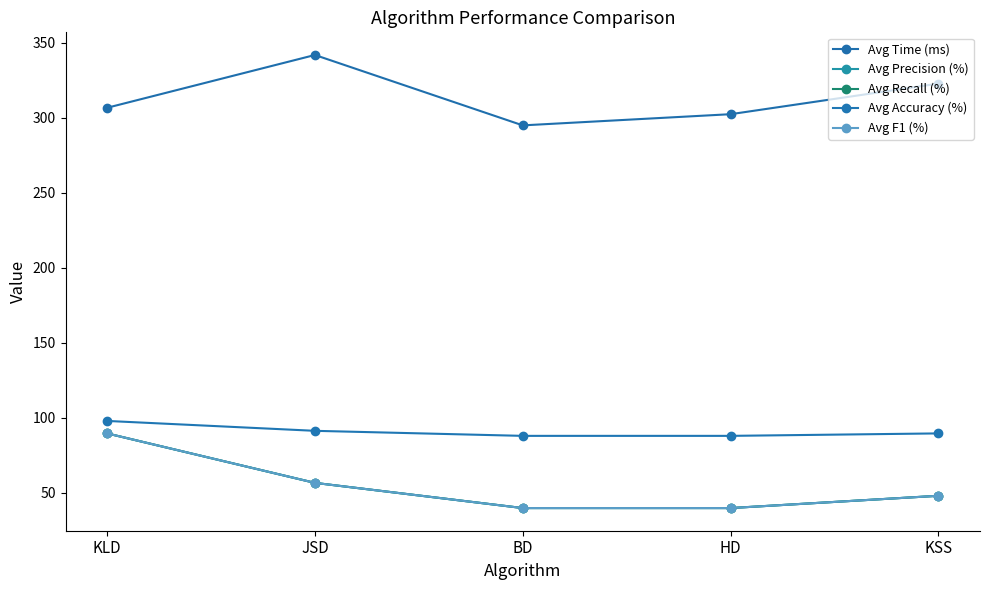

What is the approximate value of Avg Time (ms) at KSS?

322.9